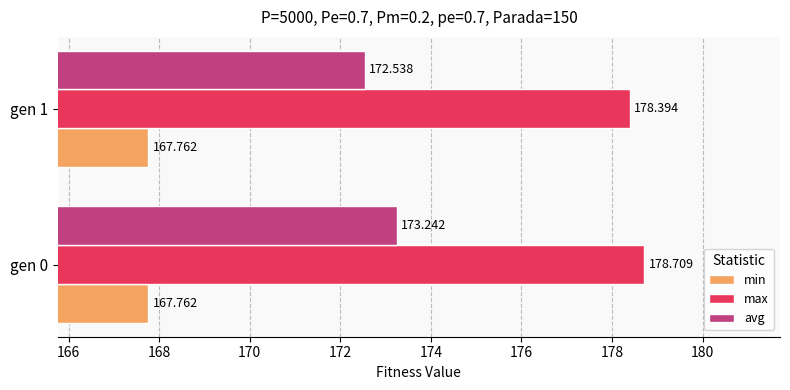

What are all the series names shown in the legend?

min, max, avg